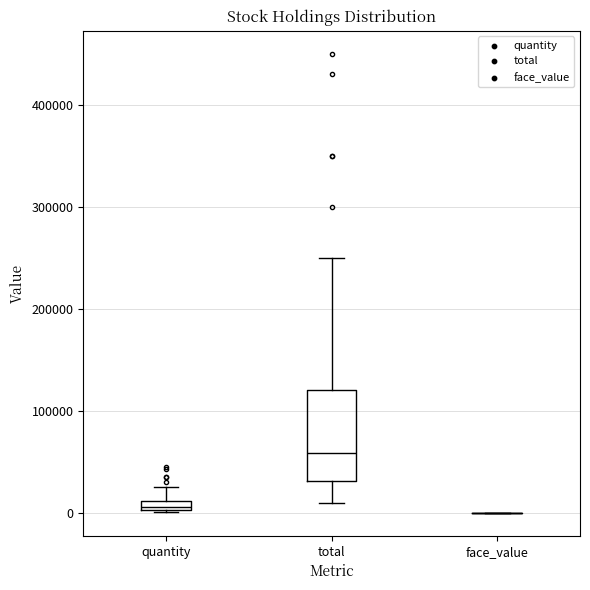

Comparing the boxes themselves (not the whiskers), which one is the tallest?

total